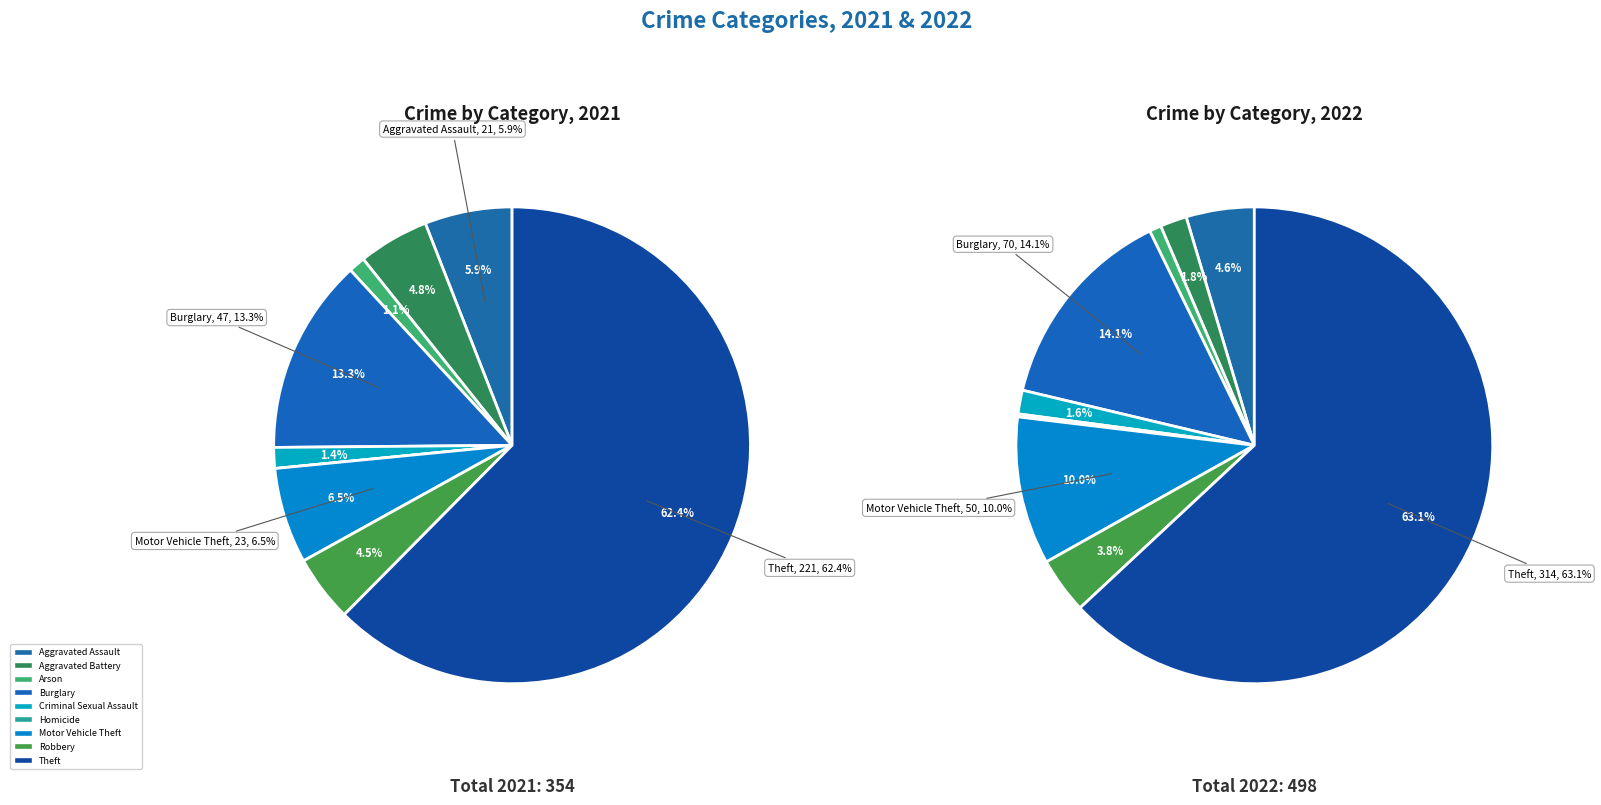

How many segments does this pie chart have?

9